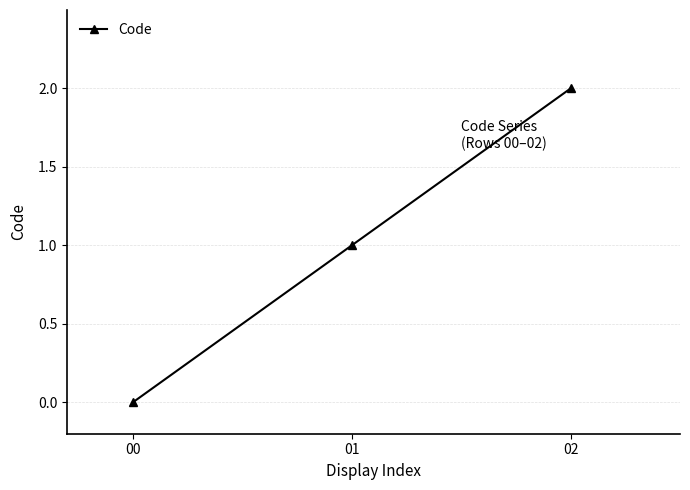

Is this an area chart (filled region under the line)?

No